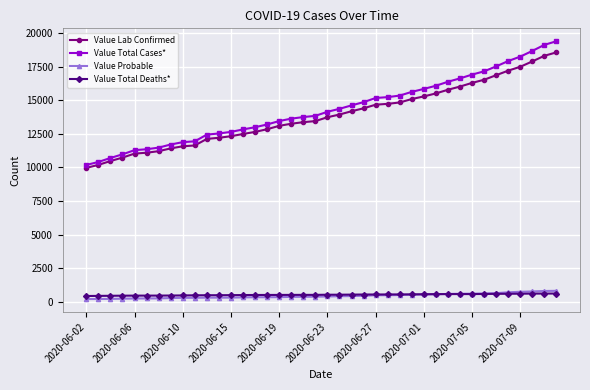

What is the greatest value displayed?

19389